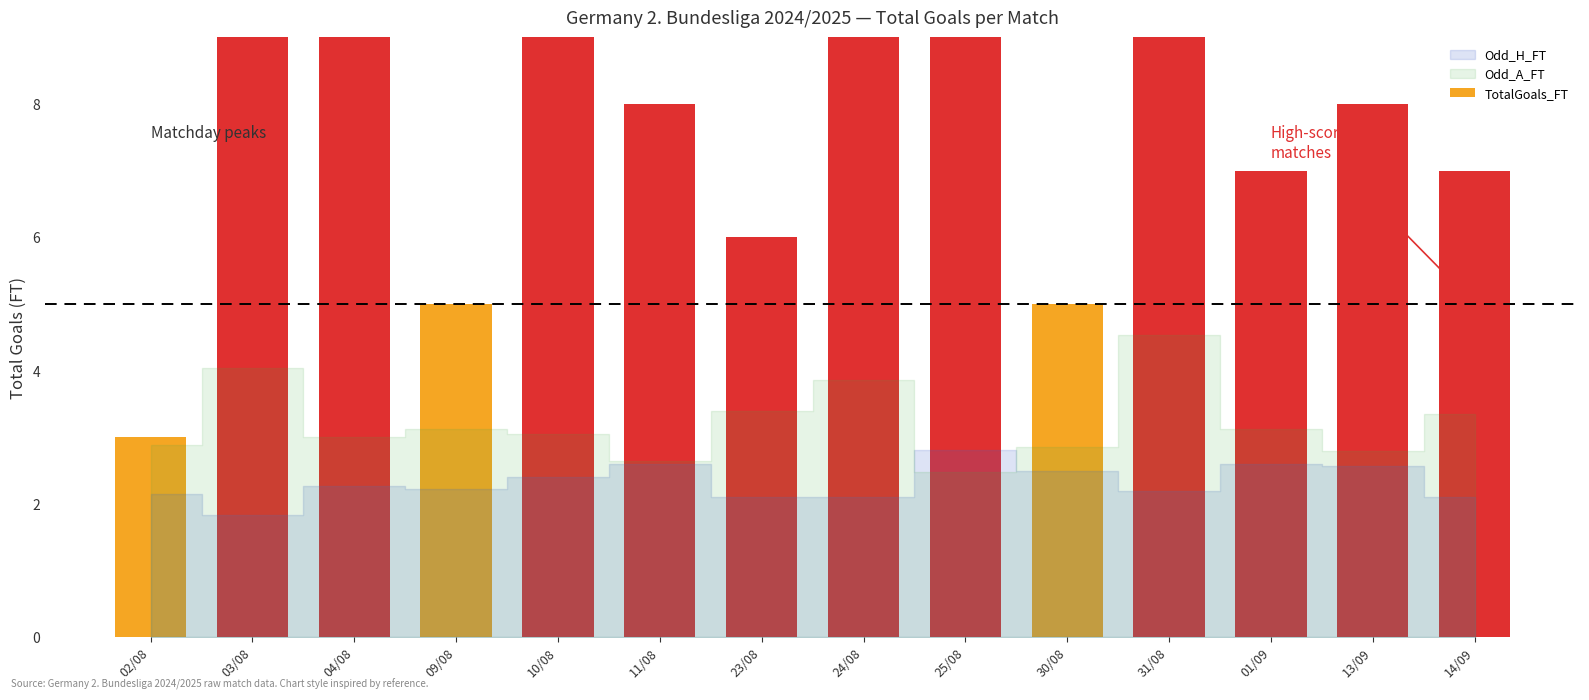

Rank the categories by value from lowest to highest.

02/08, 09/08, 30/08, 23/08, 01/09, 14/09, 11/08, 13/09, 04/08, 25/08, 10/08, 24/08, 03/08, 31/08